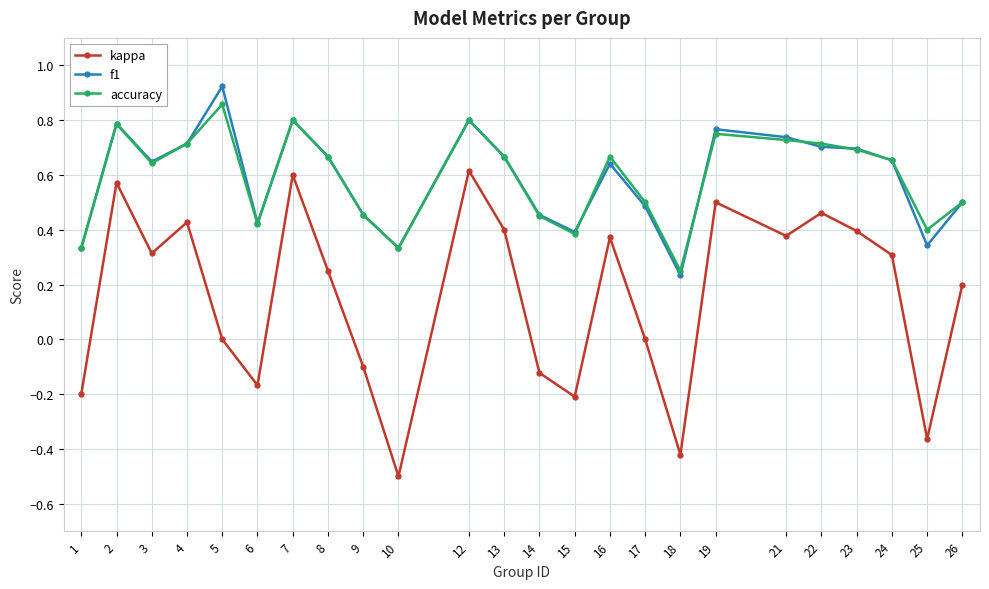

Is the value of f1 at 15 greater than the value of kappa at 14?

Yes